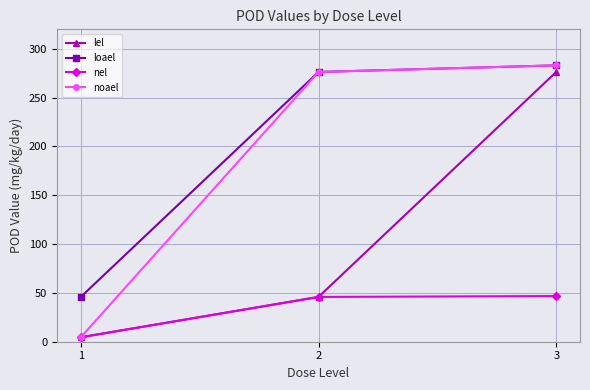

At which category is the sum across all series the highest?

3